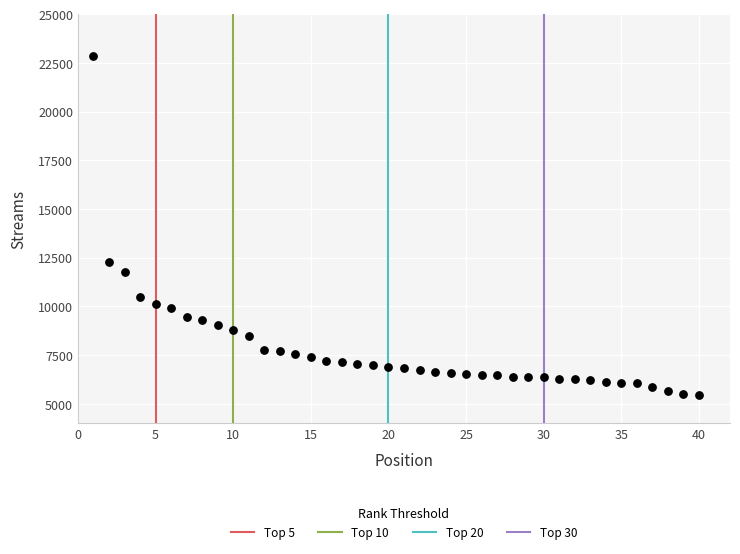

What Y value in the scatter plot is closest to 14140?

12271